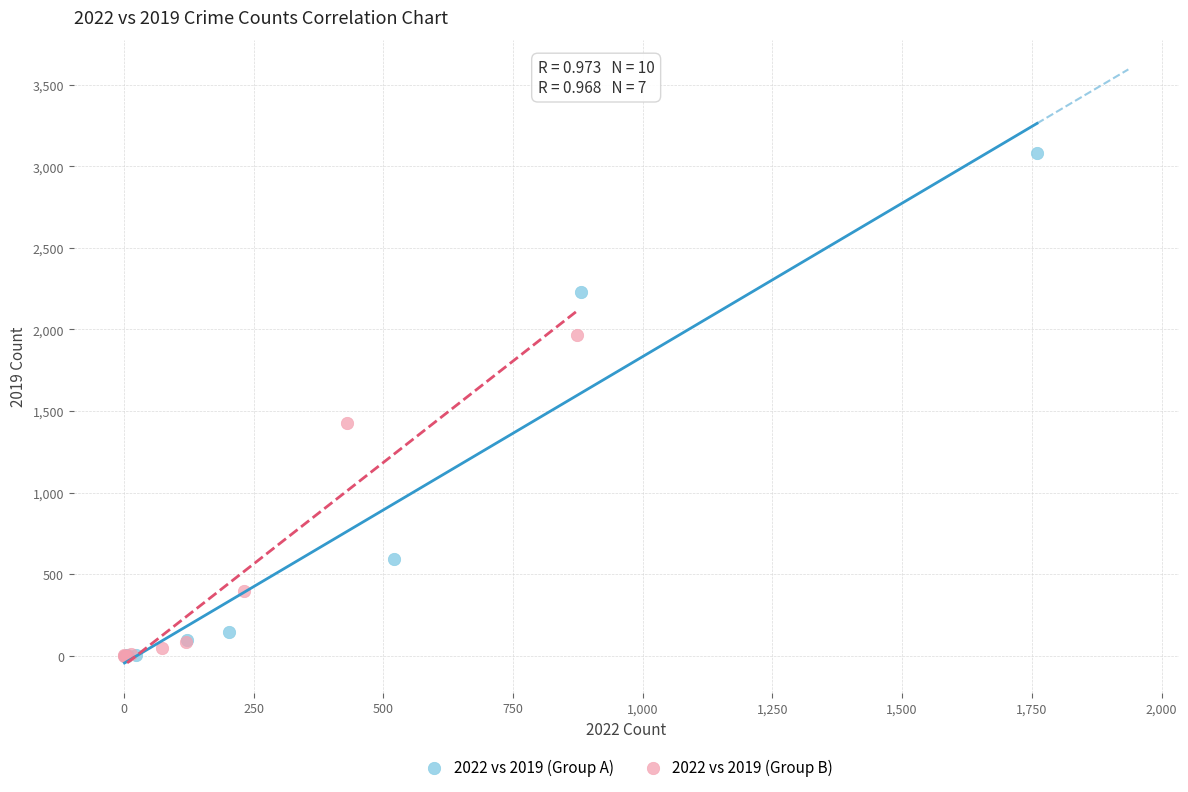

What are all the series names shown in the legend?

2022 vs 2019 (Group A), 2022 vs 2019 (Group B)